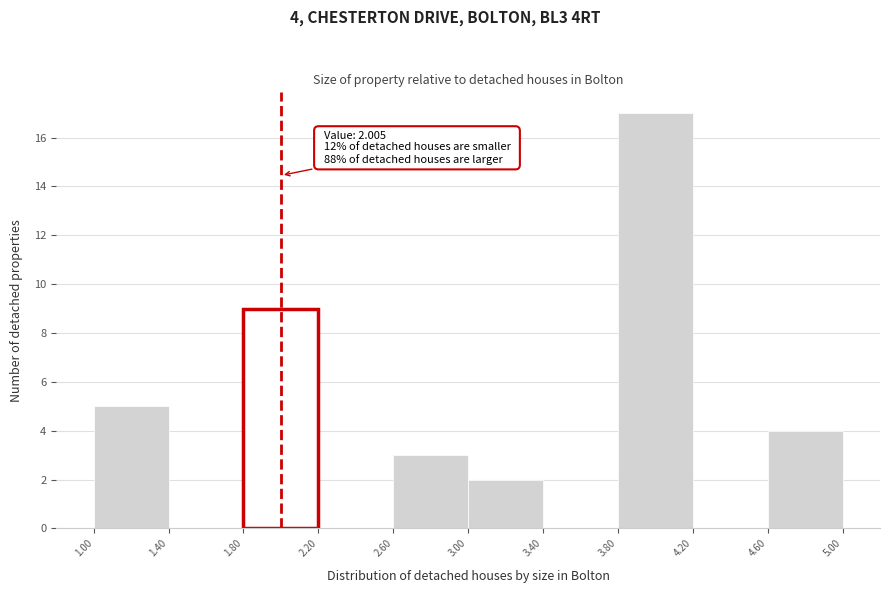

Over which range of the x-axis is the bar tallest?

3.80 to 4.20